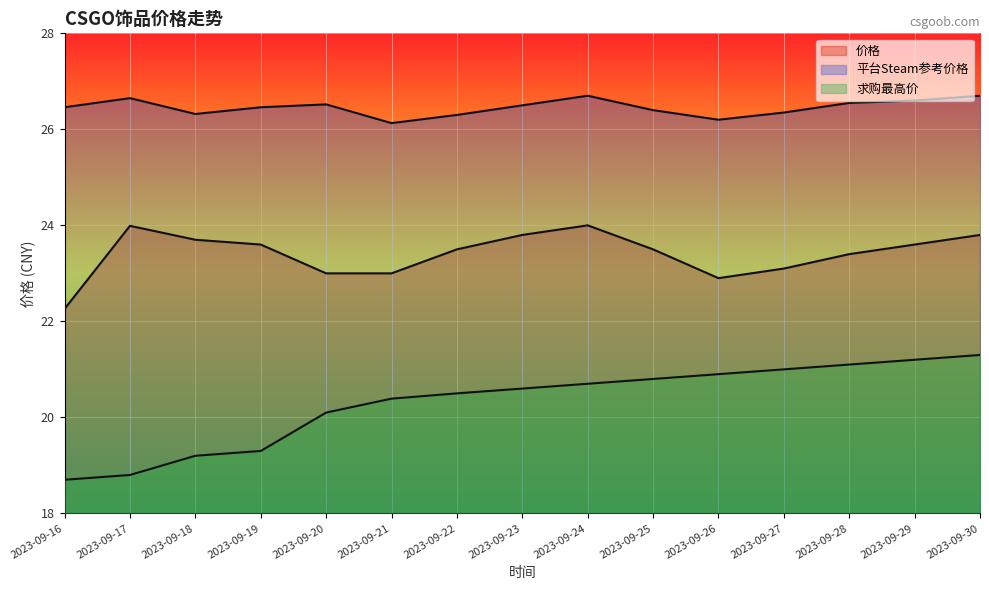

The value of 平台Steam参考价格 at 2023-09-18 is 9.9. True or false?

False